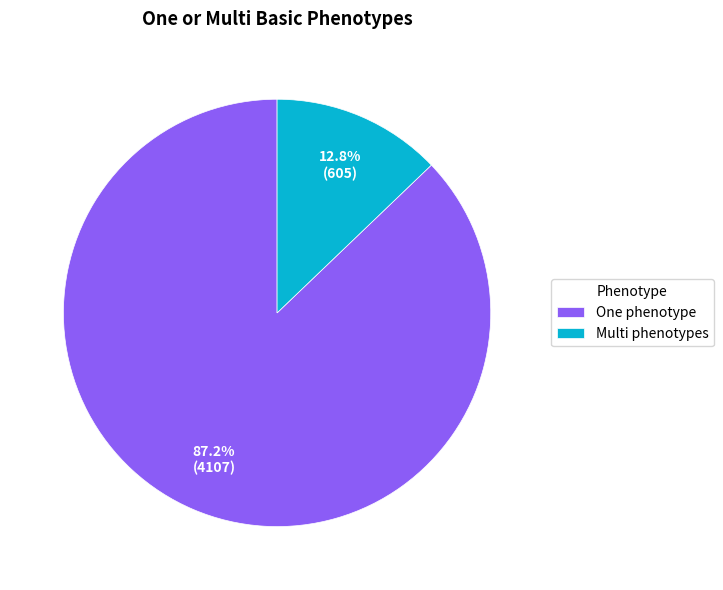

How many slices are in this pie chart?

2